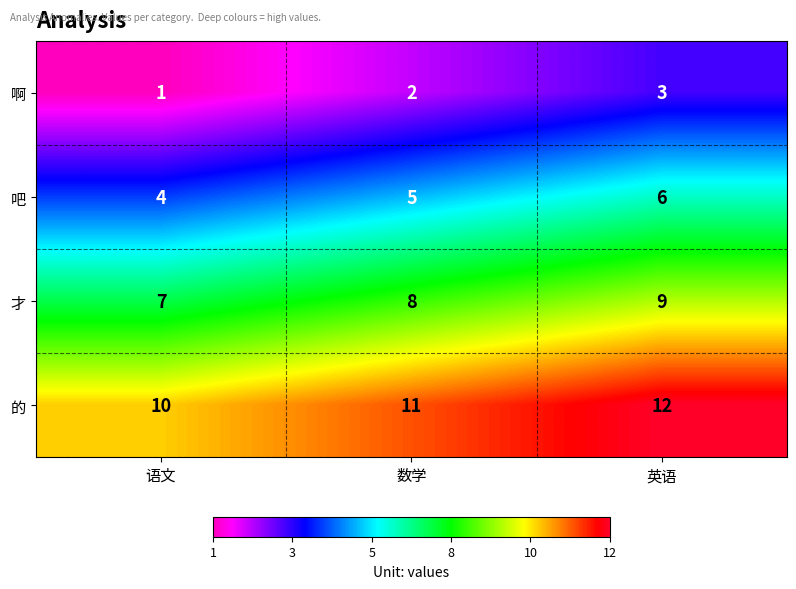

What is the difference between the highest and lowest values at 语文?

9